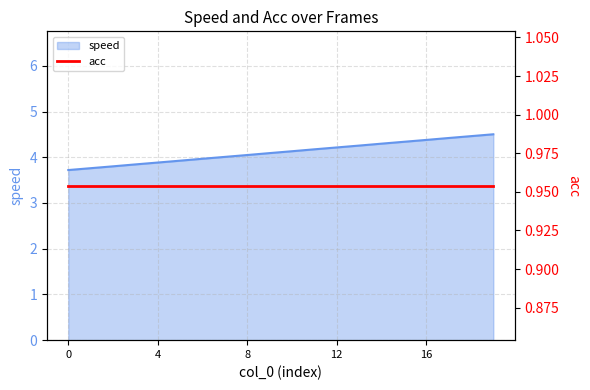

Reading left to right, what are all the values shown in this chart?

0=3.7	1=3.8	2=3.8	3=3.8	4=3.9	5=3.9	6=4.0	7=4.0	8=4.0	9=4.1	10=4.1	11=4.2	12=4.2	13=4.3	14=4.3	15=4.3	16=4.4	17=4.4	18=4.5	19=4.5